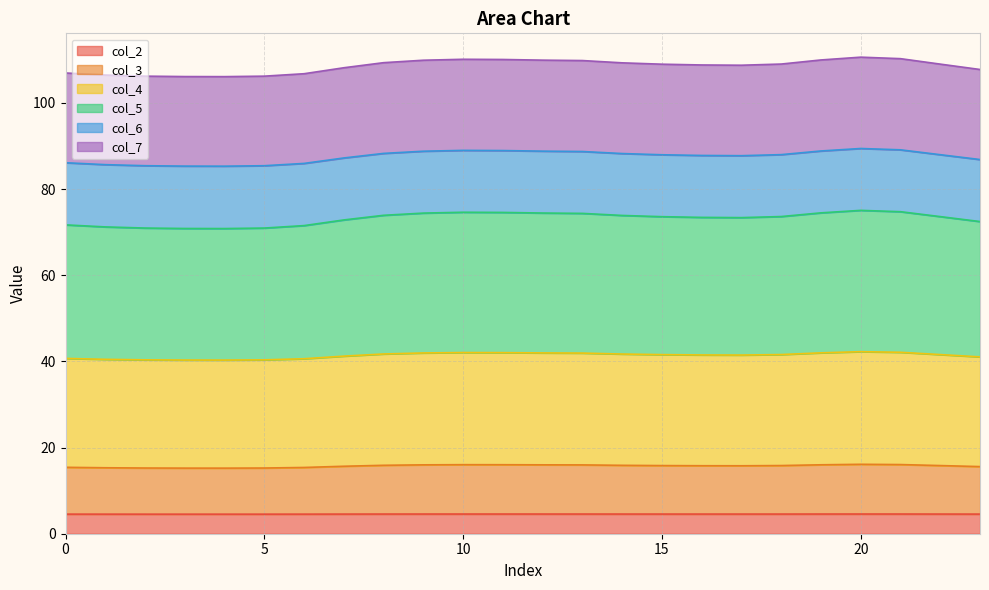

At which label does col_7 reach its minimum?

4